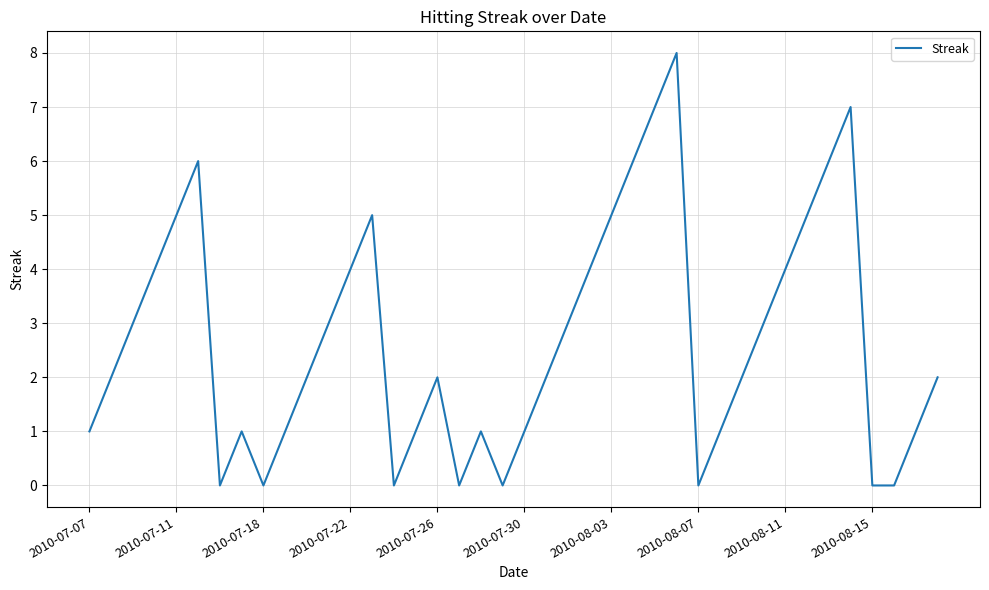

What is the greatest value displayed?

8